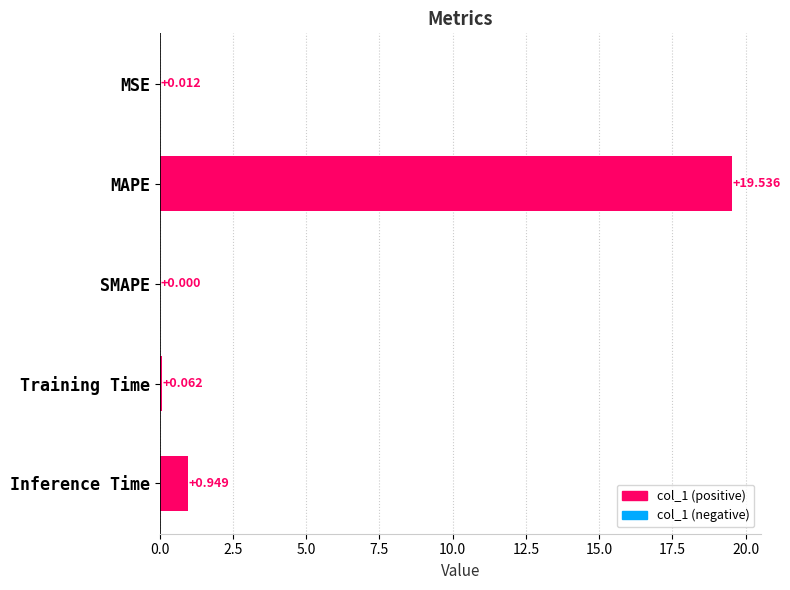

How many categories are shown in the chart?

5